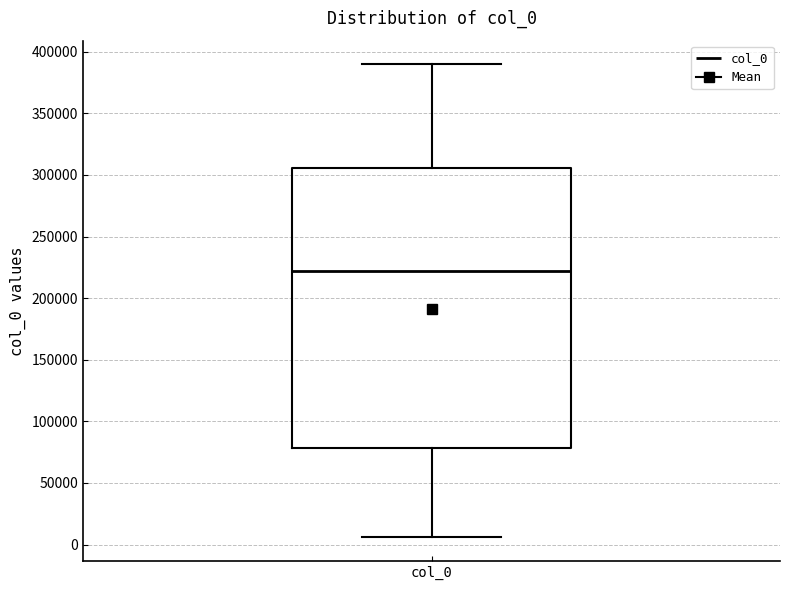

Transcribe this box plot: give where the median line is, the range the box spans, and where the two whiskers end, as read against the y-axis. The values are not printed on the chart, so give them approximately, as read against the axis.

median 220000, box 80000 to 305000, whiskers 5000 to 390000